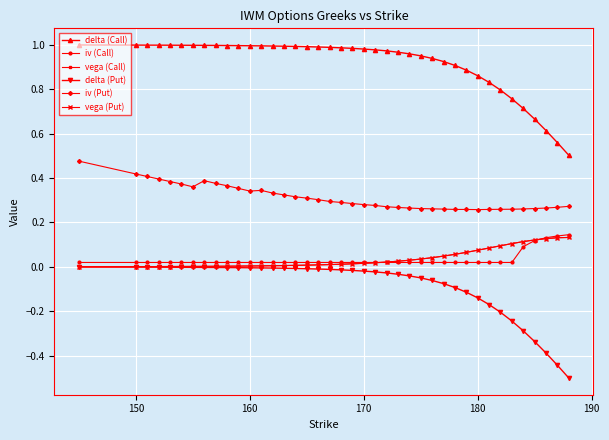

What is the smallest value displayed?

-0.5